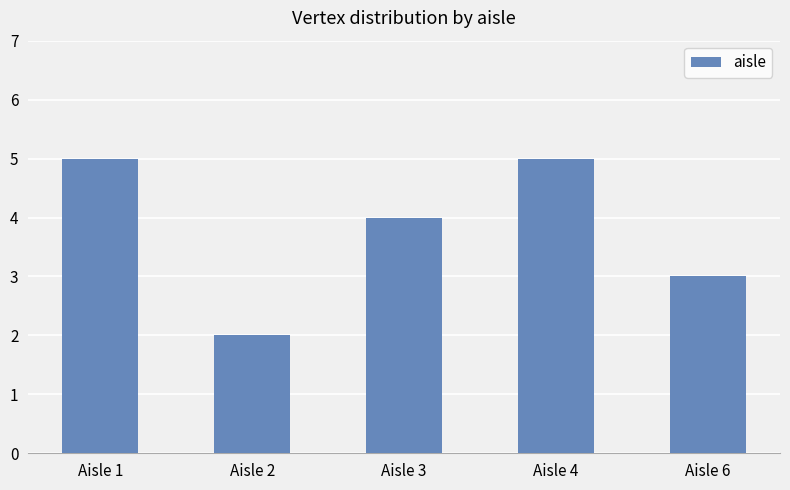

Approximately how many times larger is the value at Aisle 1 compared to Aisle 4?

1.0